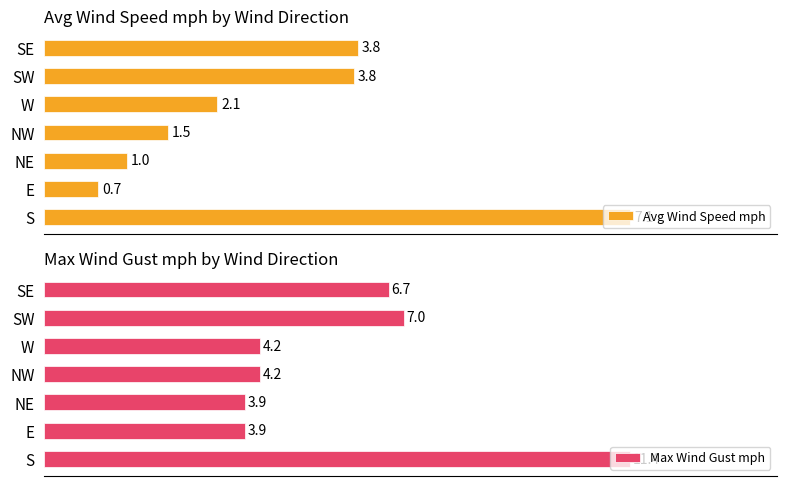

What is the value of the Max Wind Gust mph bar at the 3rd from the left?

3.9